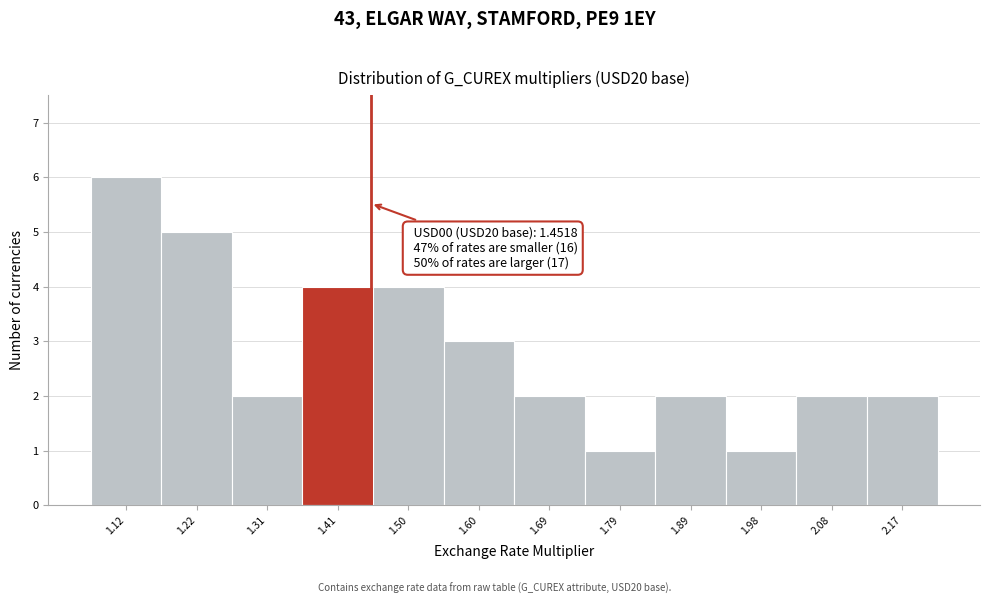

Over which range of the x-axis is the bar tallest?

1.07 to 1.17